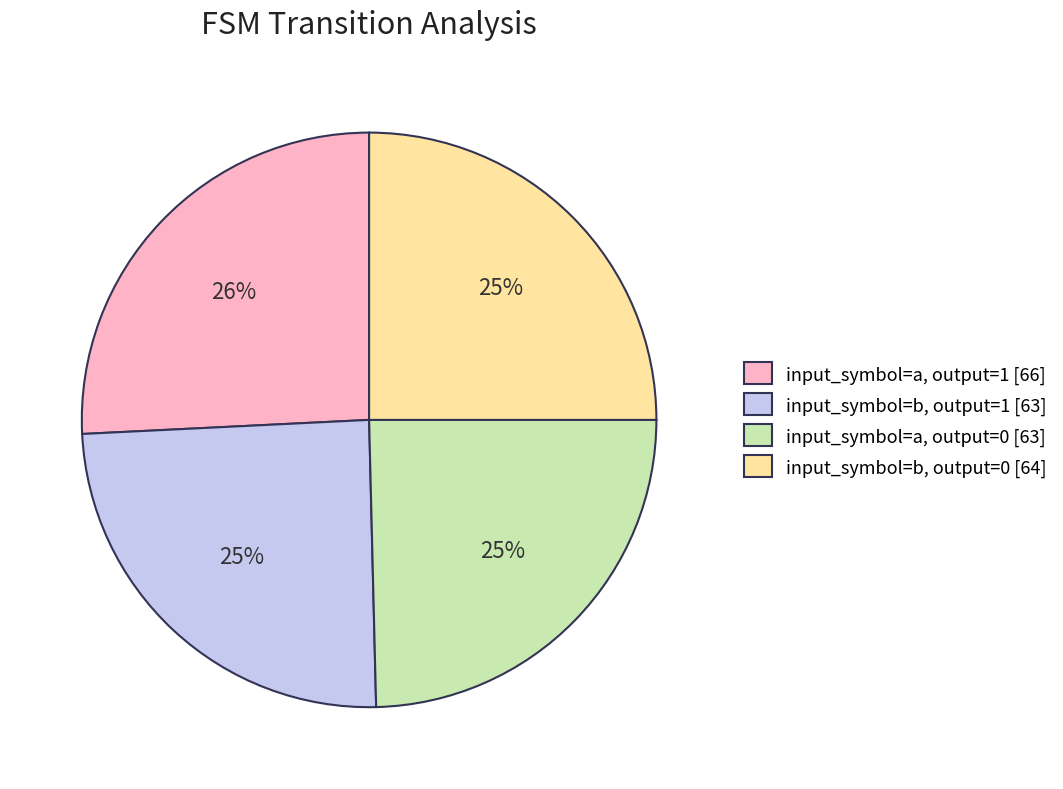

To the nearest percent, what is the difference between the largest and smallest slice percentages?

1%